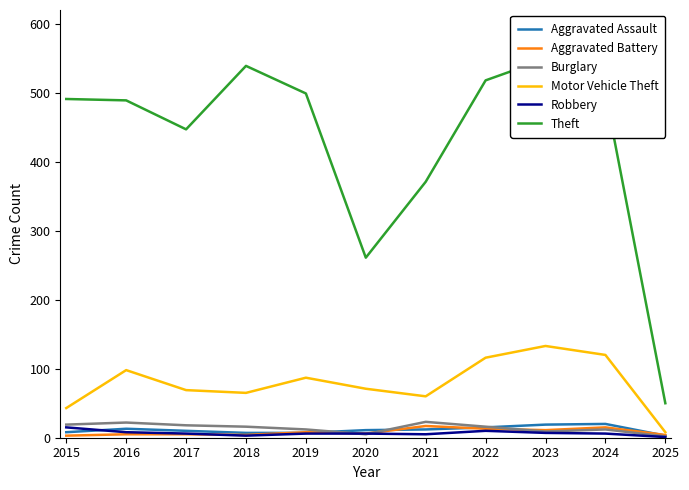

How many data points in Theft are above 491?

5